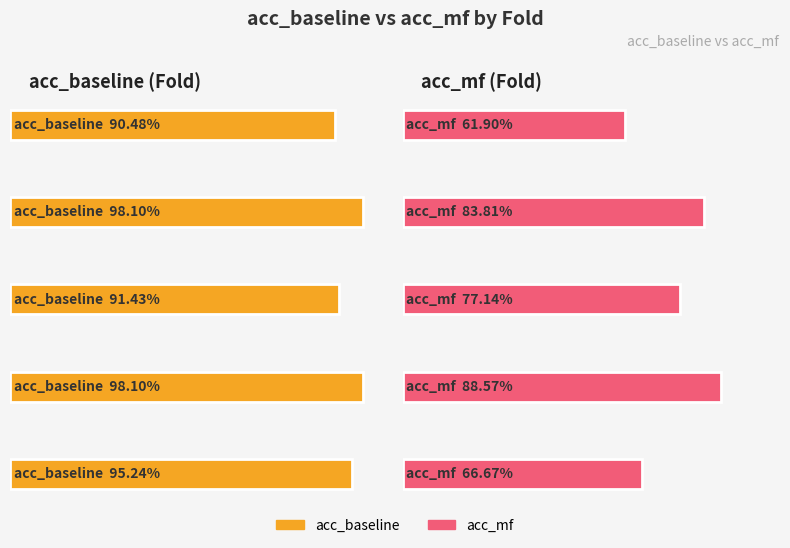

Is the value of acc_baseline at 1 greater than the value of acc_mf at 2?

Yes